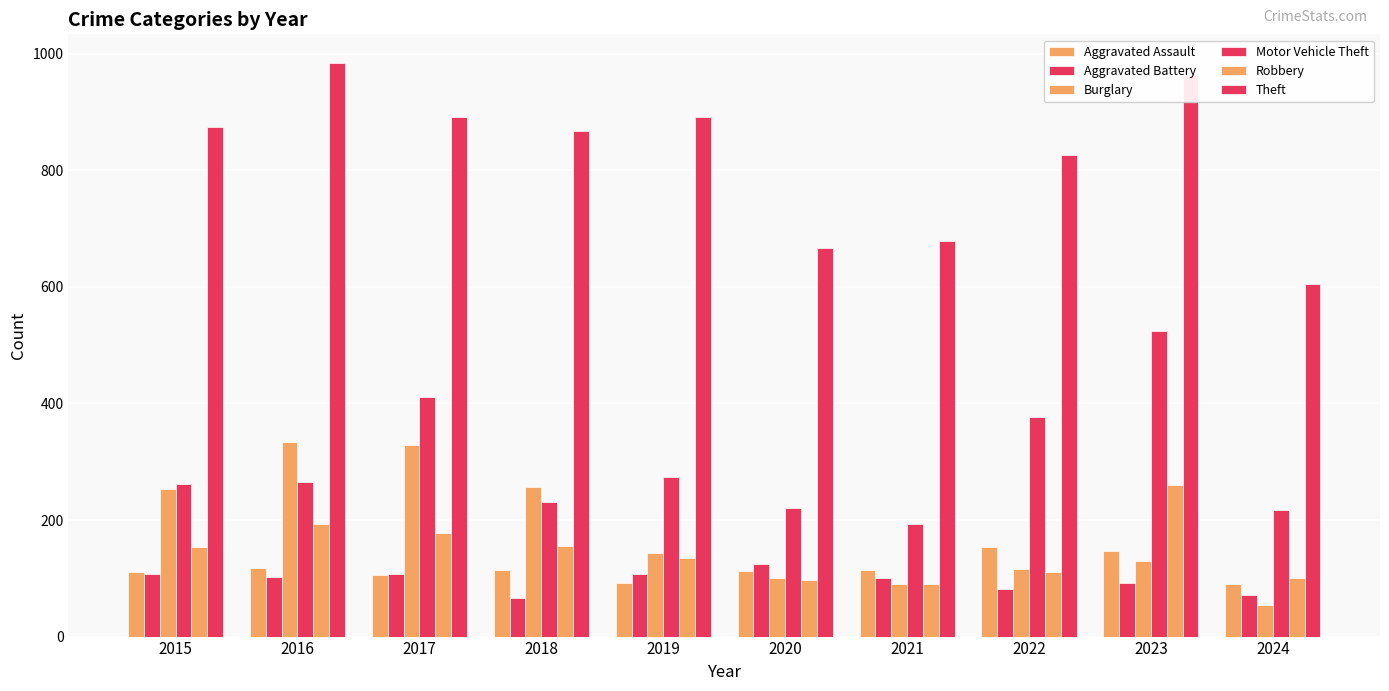

Reading right to left, transcribe all the data shown in this chart.

Aggravated Assault: 90	146	154	115	113	92	115	105	118	110
Aggravated Battery: 71	92	81	100	125	108	67	108	102	108
Burglary: 55	130	116	90	100	143	257	329	333	254
Motor Vehicle Theft: 217	524	376	193	221	273	231	411	265	261
Robbery: 100	260	111	91	97	135	155	178	194	154
Theft: 605	964	827	678	666	891	868	892	984	874